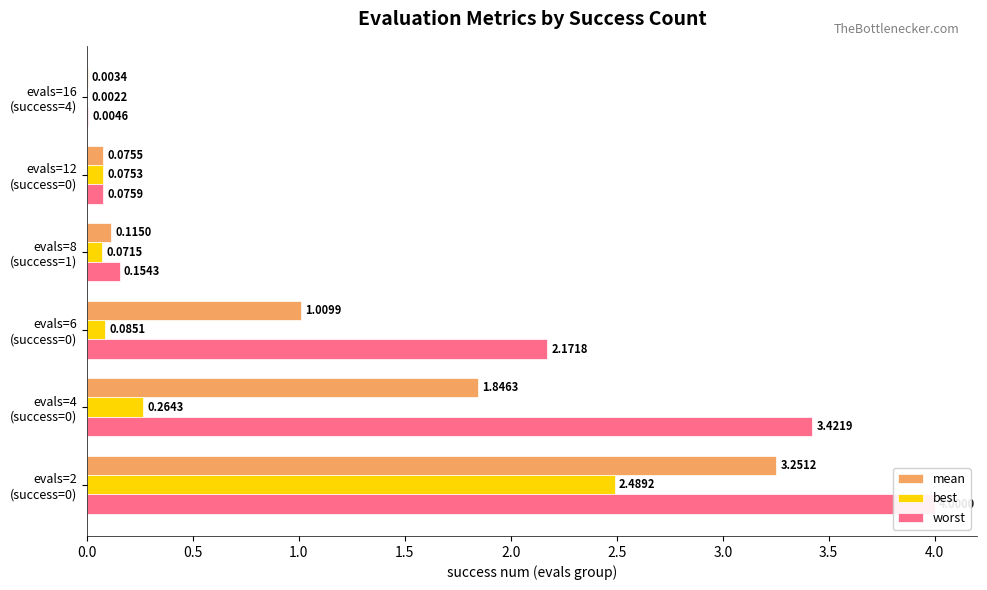

Rank the series by their maximum value, from highest to lowest.

worst, mean, best